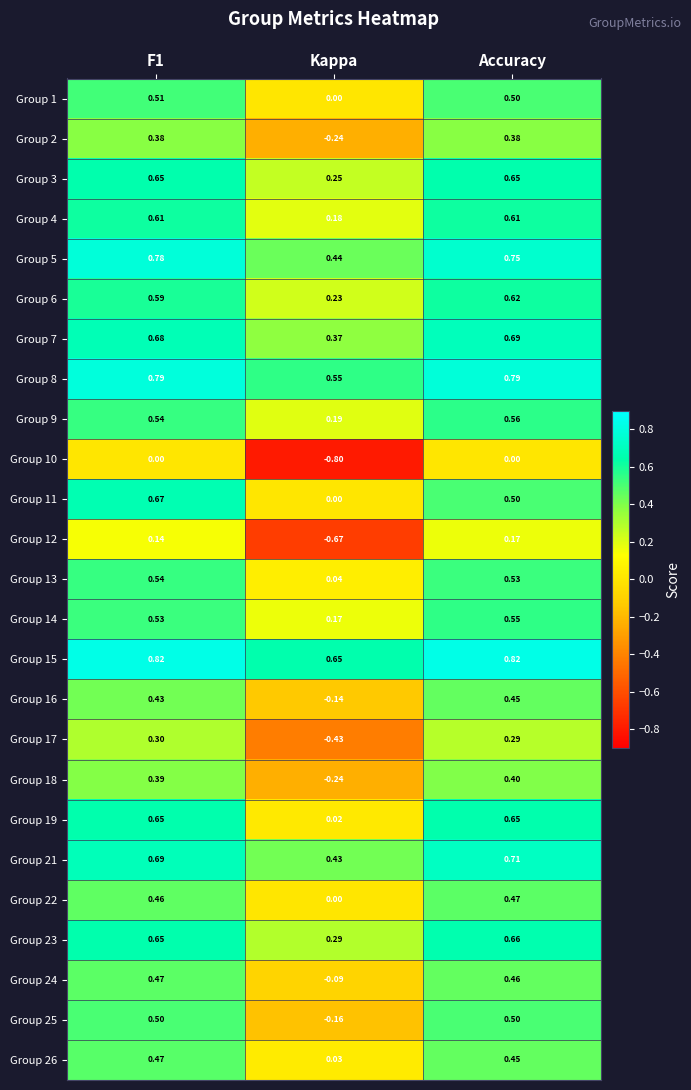

Which category has the lowest value in the Group 15 series?

Kappa